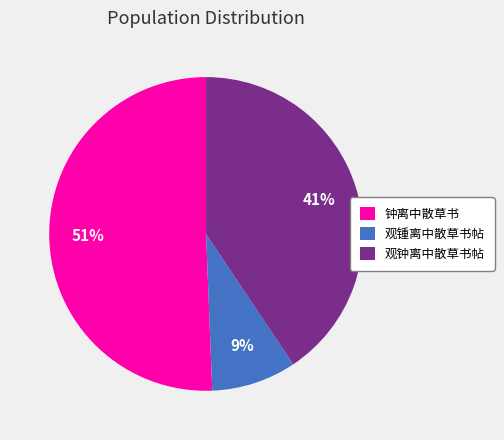

Count the number of slices in the pie.

3